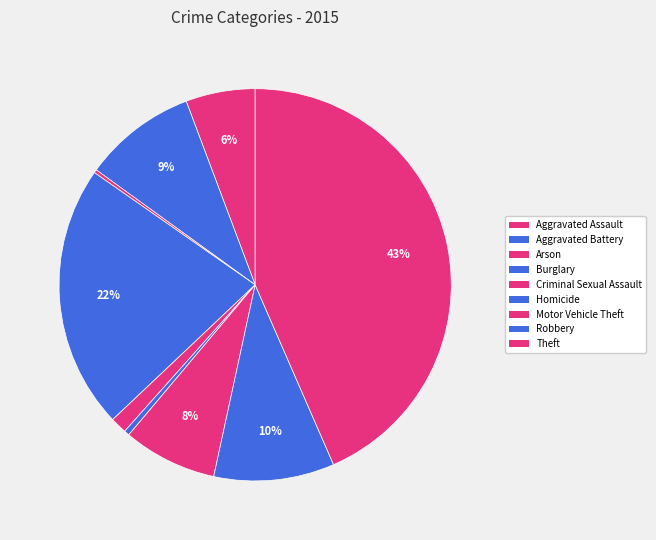

Is Aggravated Assault the majority of the pie?

No